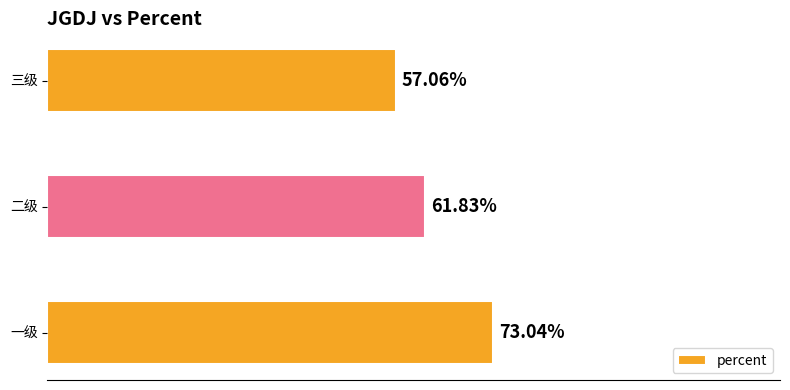

Are the bars horizontal?

Yes